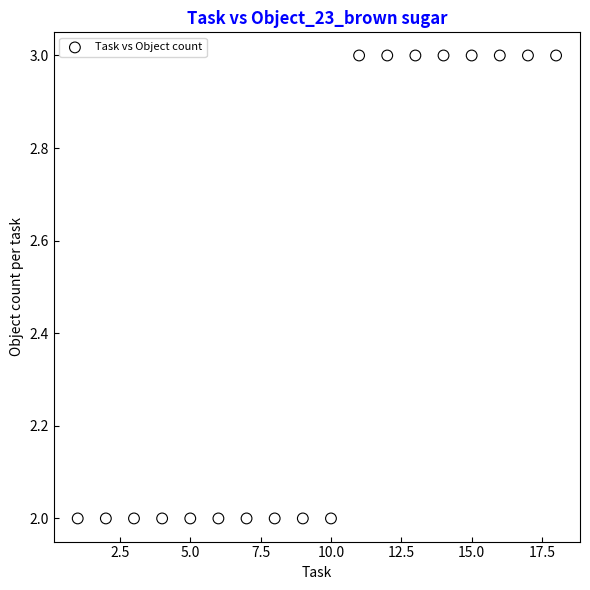

What is the range of X values (max minus min)?

17